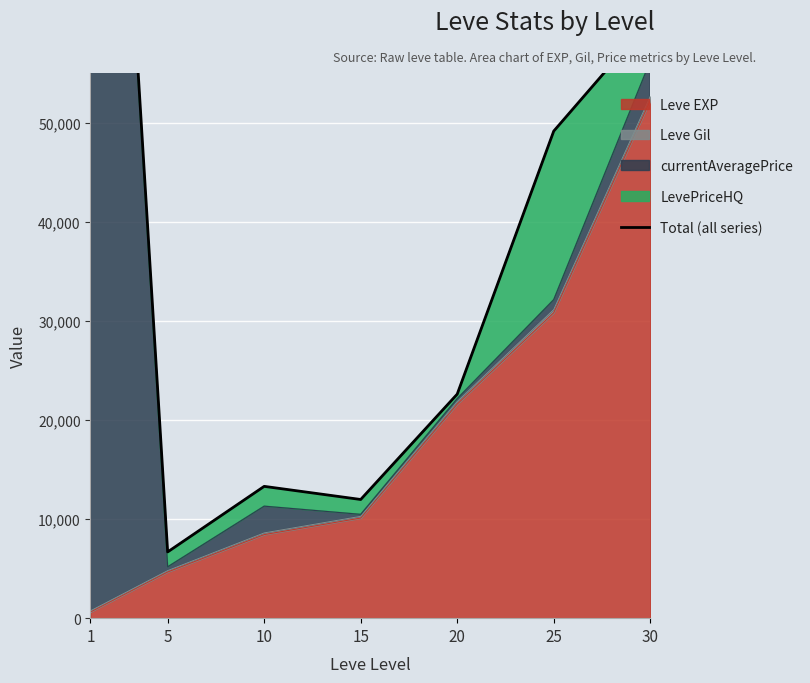

What is the difference between the values at 5 and 1?

126560